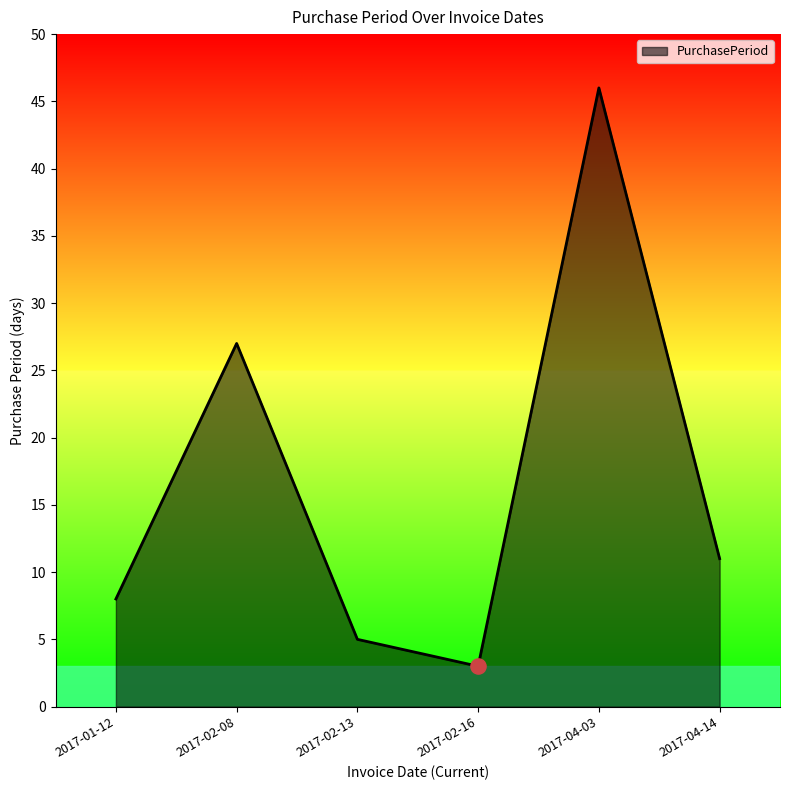

What is the ratio of the value at 2017-02-13 to the value at 2017-01-12?

0.6